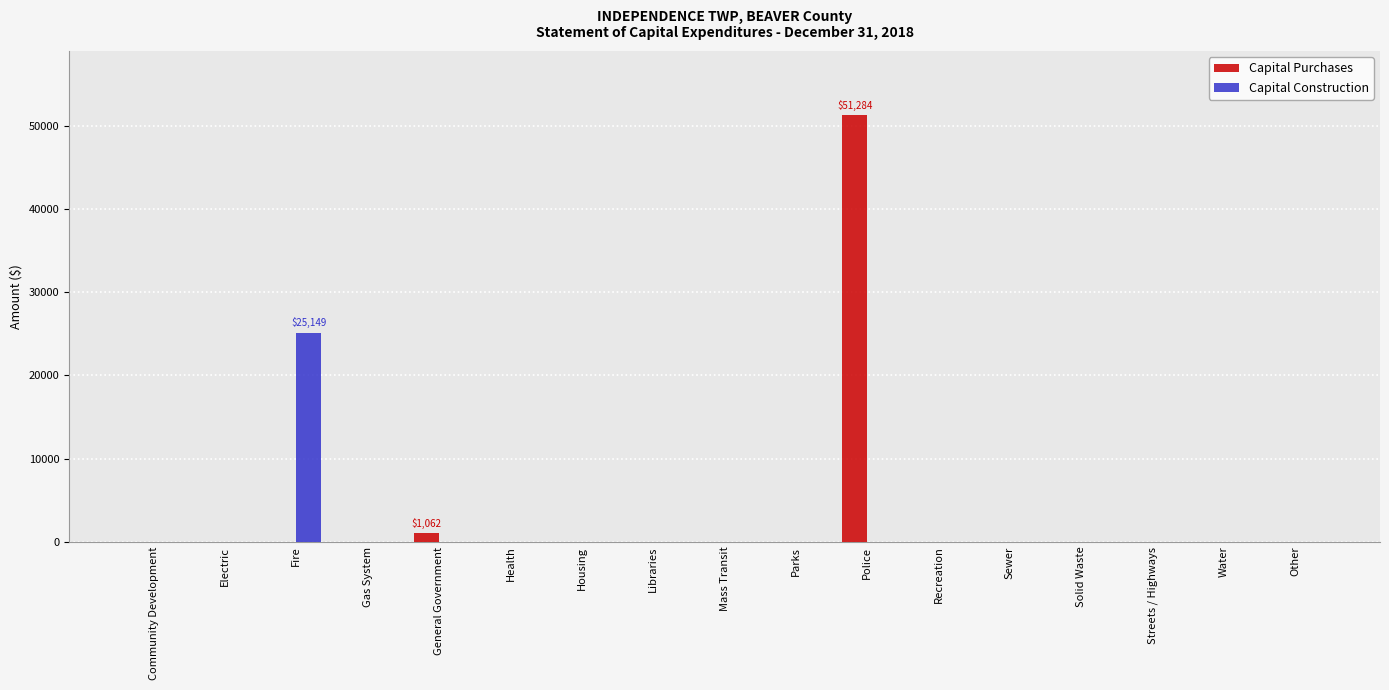

What is the sum of all Capital Construction values?

25149